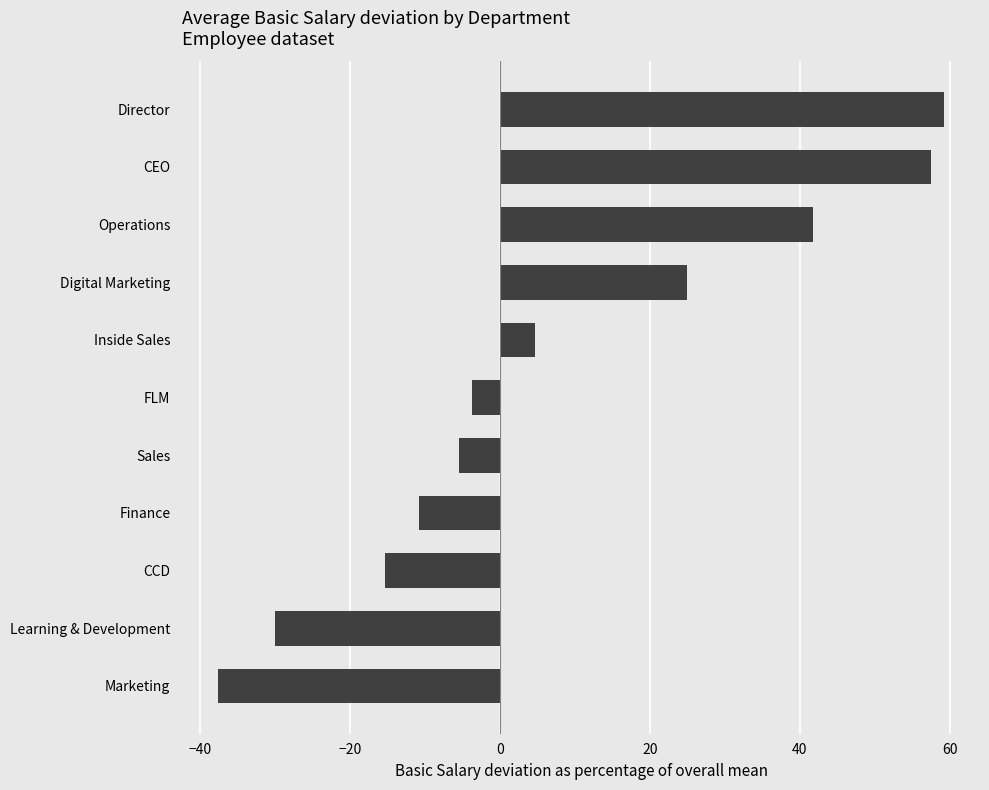

At which label is the value closest to 10?

Inside Sales